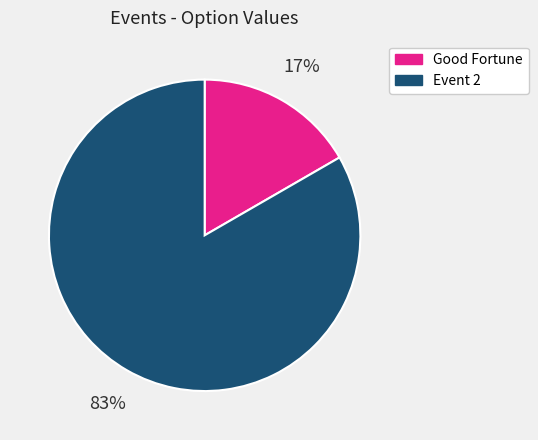

True or false: Event 2 accounts for 83% of the total.

True